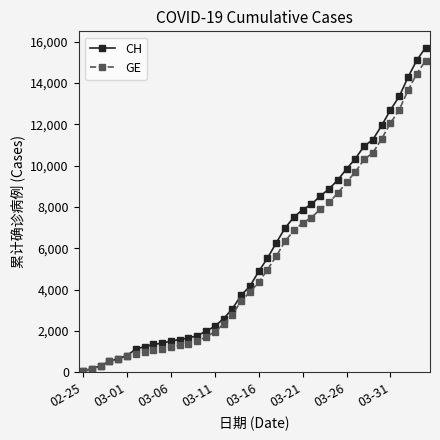

List the series in order of their overall mean, lowest first.

GE, CH